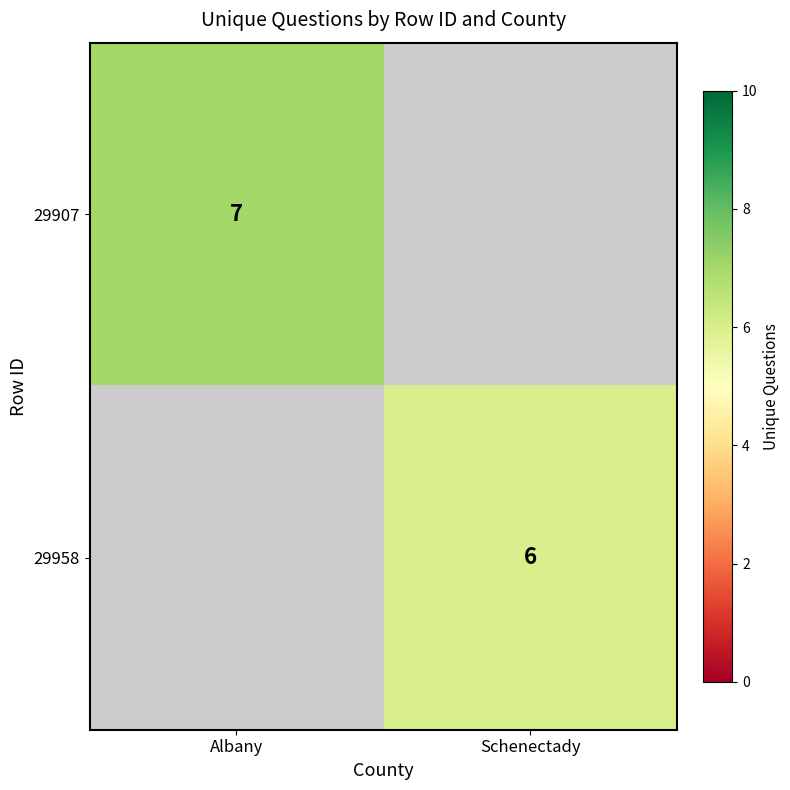

Is the value of 29958 at Schenectady greater than the value of 29907 at Albany?

No